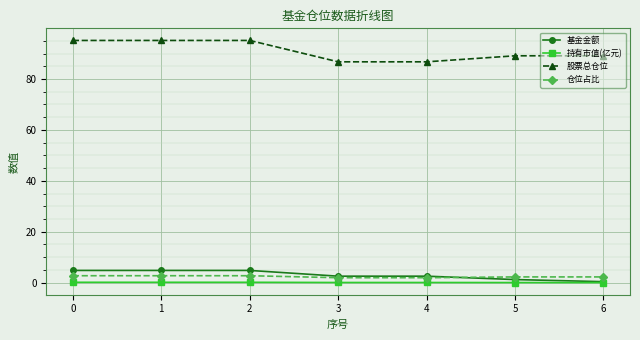

At how many categories does at least one series exceed 81?

7